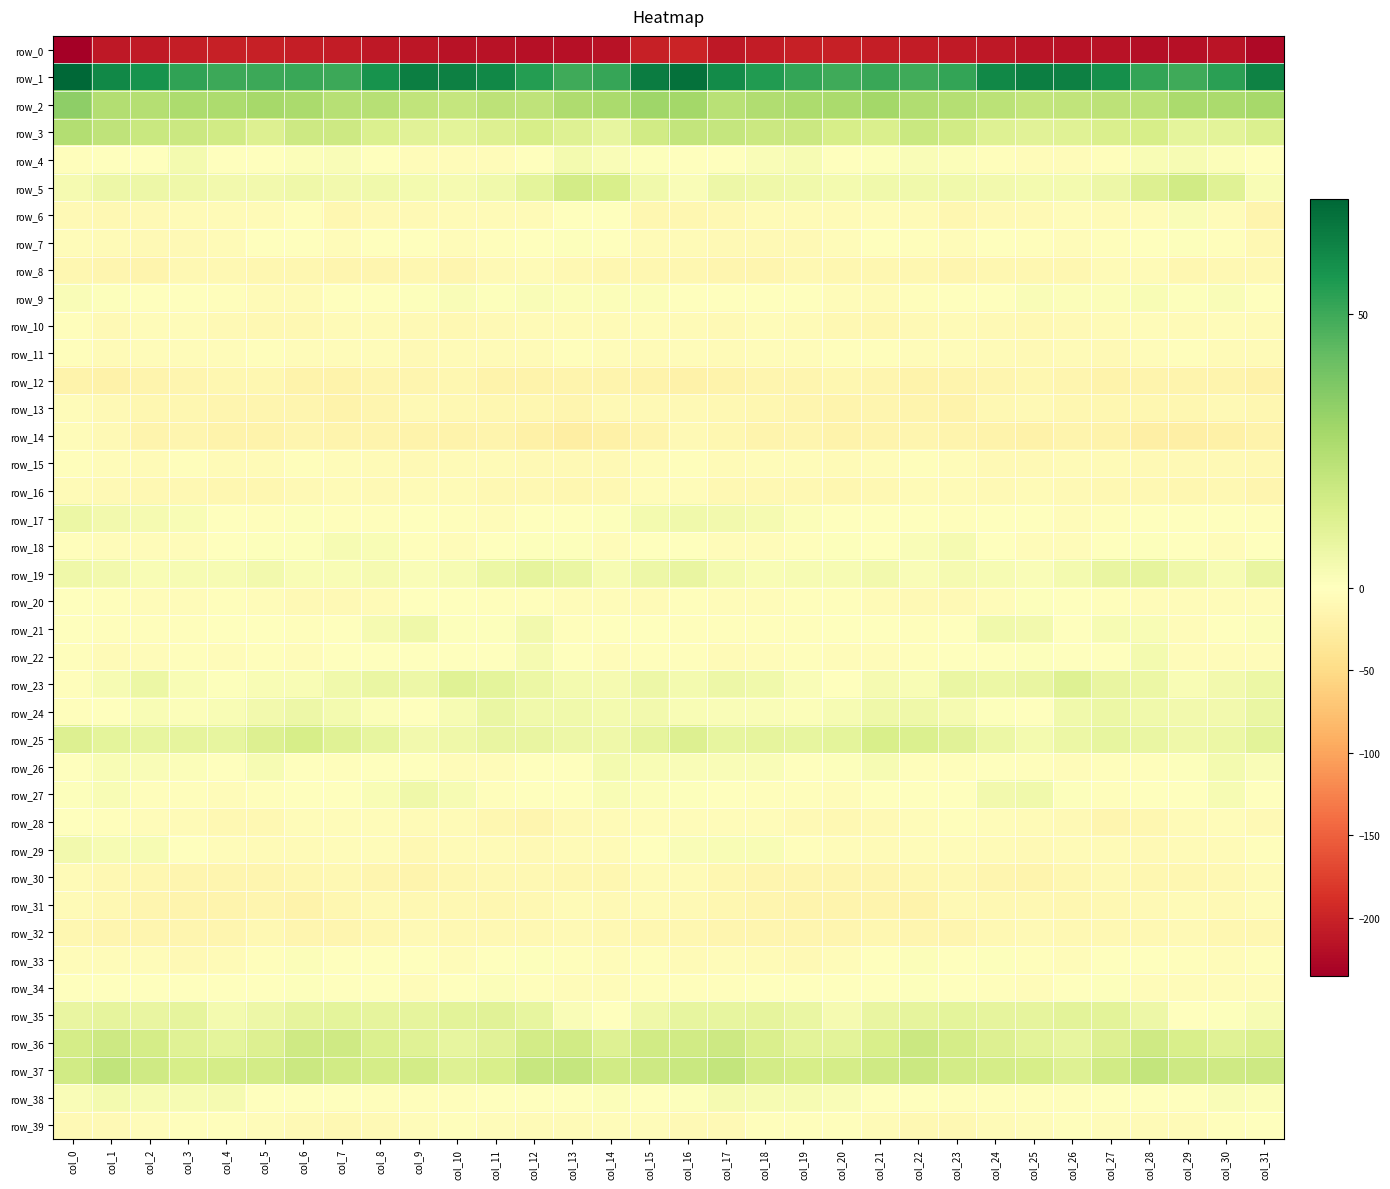

Which series has the largest total across all categories?

row_1